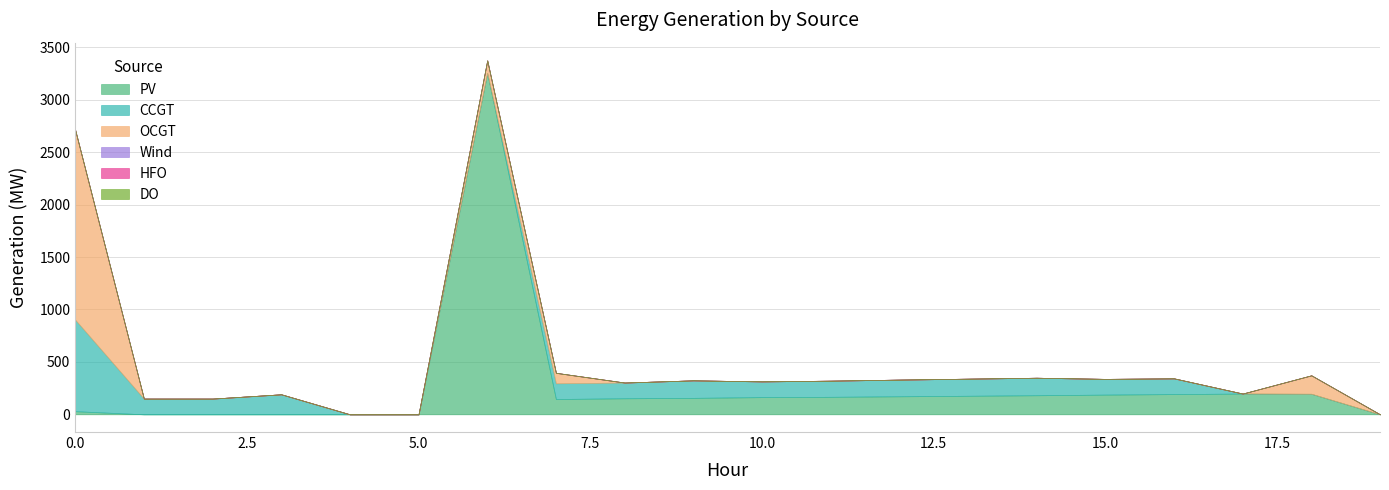

True or false: DO has more than 1 points higher than both neighbors.

False